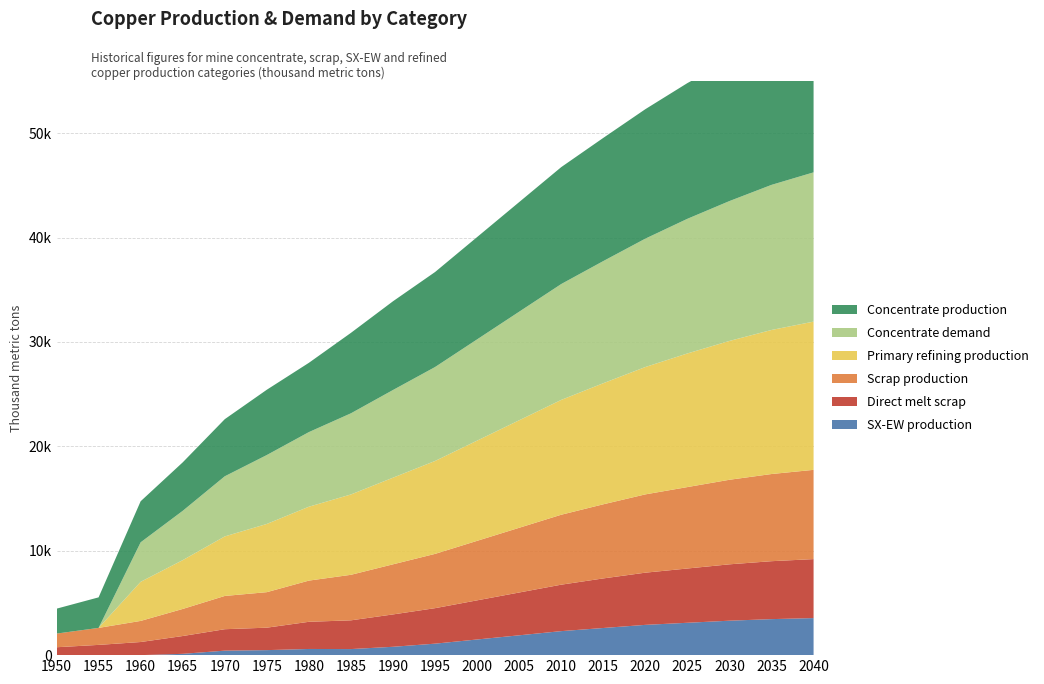

Reading left to right, extract all data points from this chart.

Concentrate production: 1950=2385.7	1955=2926.2	1960=3933.3	1965=4643.5	1970=5470.3	1975=6254.7	1980=6636.1	1985=7706.8	1990=8500.0	1995=9100.0	2000=9800.0	2005=10500.0	2010=11200.0	2015=11800.0	2020=12400.0	2025=13000.0	2030=13500.0	2035=14000.0	2040=14400.0
SX-EW production: 1950=0.0	1955=0.0	1960=0.0	1965=125.5	1970=429.7	1975=480.3	1980=590.9	1985=581.2	1990=800.0	1995=1100.0	2000=1500.0	2005=1900.0	2010=2300.0	2015=2600.0	2020=2900.0	2025=3100.0	2030=3300.0	2035=3450.0	2040=3550.0
Scrap production: 1950=1308.7	1955=1627.9	1960=2021.8	1965=2593.1	1970=3186.9	1975=3401.8	1980=3946.5	1985=4360.8	1990=4800.0	1995=5200.0	2000=5700.0	2005=6200.0	2010=6700.0	2015=7100.0	2020=7500.0	2025=7800.0	2030=8100.0	2035=8350.0	2040=8550.0
Direct melt scrap: 1950=756.1	1955=981.9	1960=1257.2	1965=1705.9	1970=2053.6	1975=2150.8	1980=2603.1	1985=2753.6	1990=3100.0	1995=3400.0	2000=3750.0	2005=4100.0	2010=4450.0	2015=4750.0	2020=5000.0	2025=5200.0	2030=5400.0	2035=5550.0	2040=5650.0
Concentrate demand: 1950=0.0	1955=0.0	1960=3784.0	1965=4723.2	1970=5760.6	1975=6601.9	1980=7149.1	1985=7774.8	1990=8400.0	1995=9000.0	2000=9700.0	2005=10400.0	2010=11100.0	2015=11700.0	2020=12300.0	2025=12900.0	2030=13400.0	2035=13900.0	2040=14300.0
Primary refining production: 1950=0.0	1955=0.0	1960=3746.1	1965=4675.9	1970=5703.0	1975=6535.9	1980=7077.6	1985=7697.0	1990=8300.0	1995=8900.0	2000=9600.0	2005=10300.0	2010=11000.0	2015=11600.0	2020=12200.0	2025=12800.0	2030=13300.0	2035=13800.0	2040=14200.0